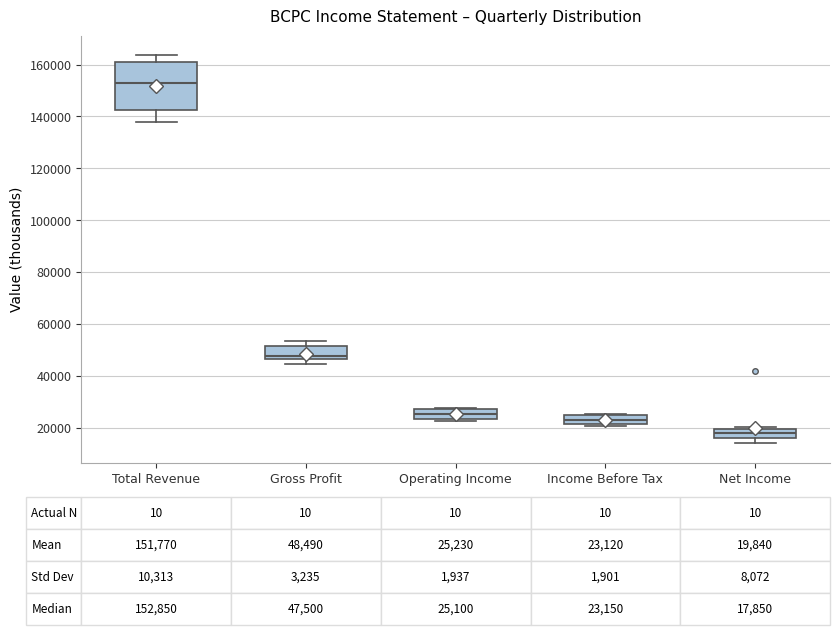

Which box is the tallest, from its lower edge to its upper edge?

Total Revenue